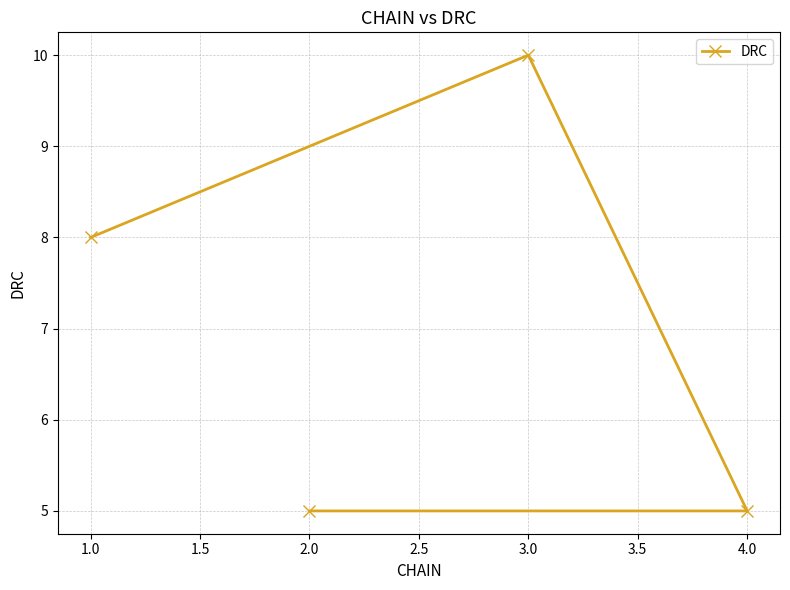

What is the average value?

7